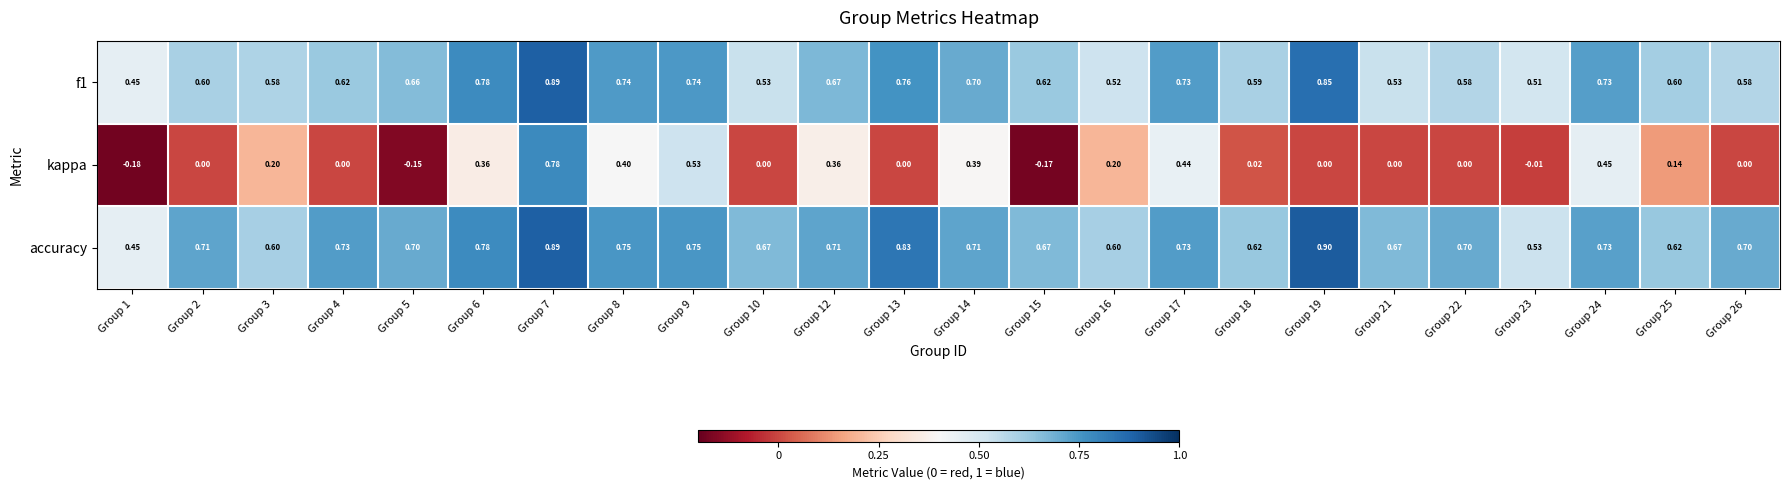

Count the number of data series in this chart.

3